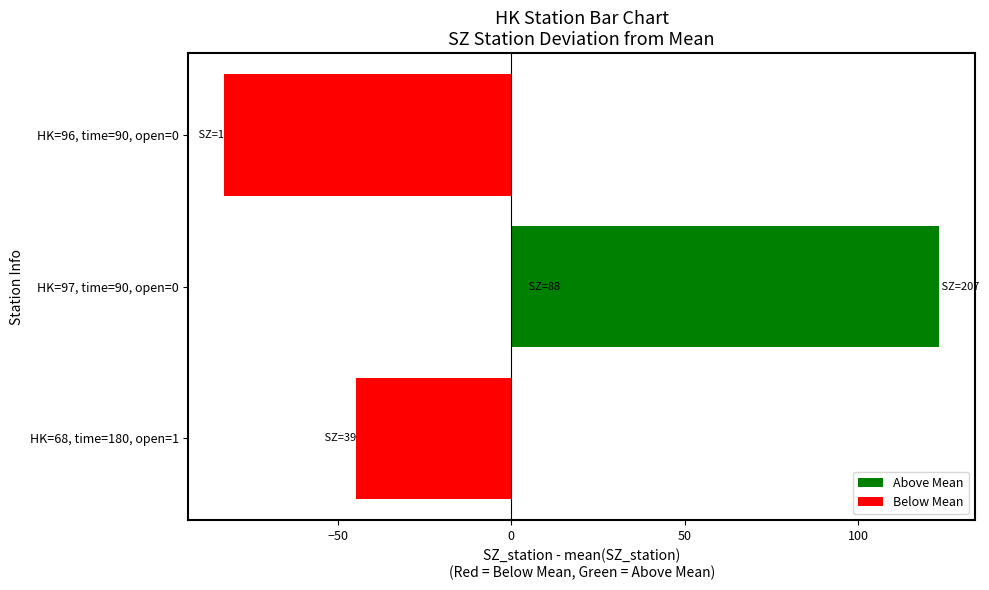

The chart shows a value of 123.2 at 0. True or false?

True